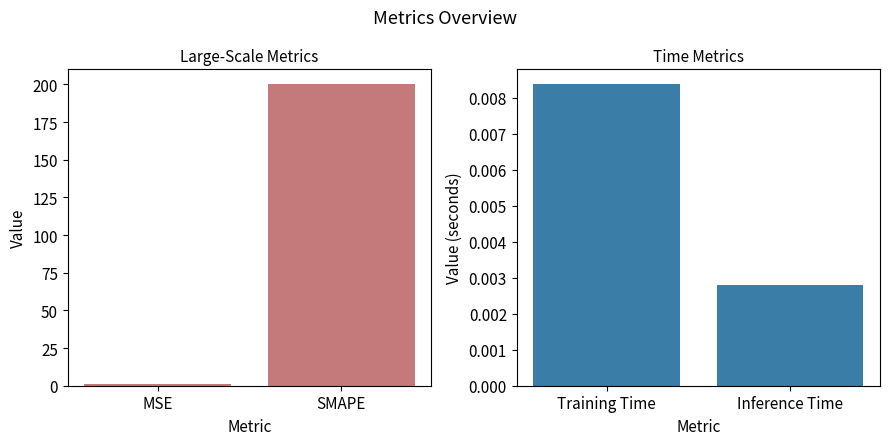

True or false: Metric Value (small) has a value of 0.0 at Inference Time.

False